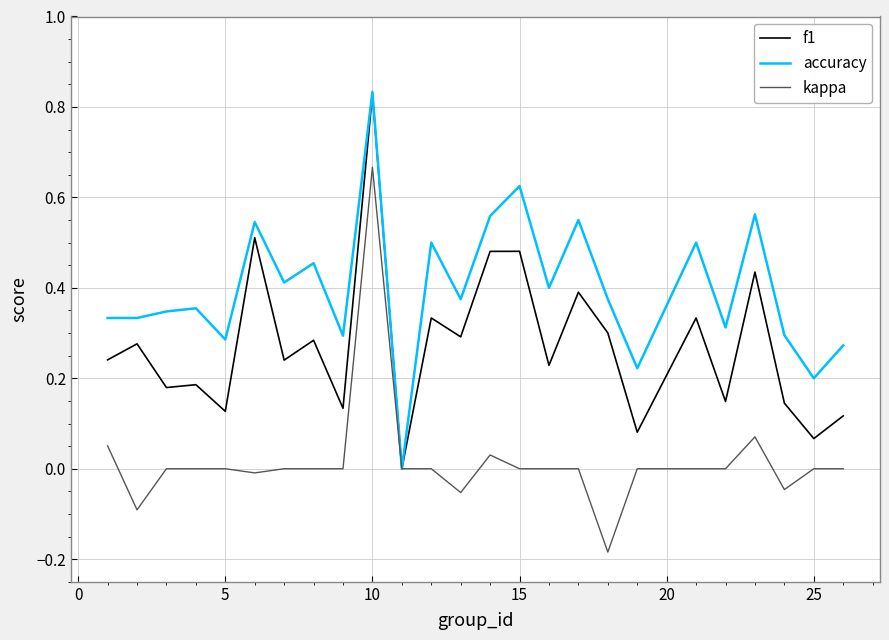

Which series has the largest total across all categories?

accuracy